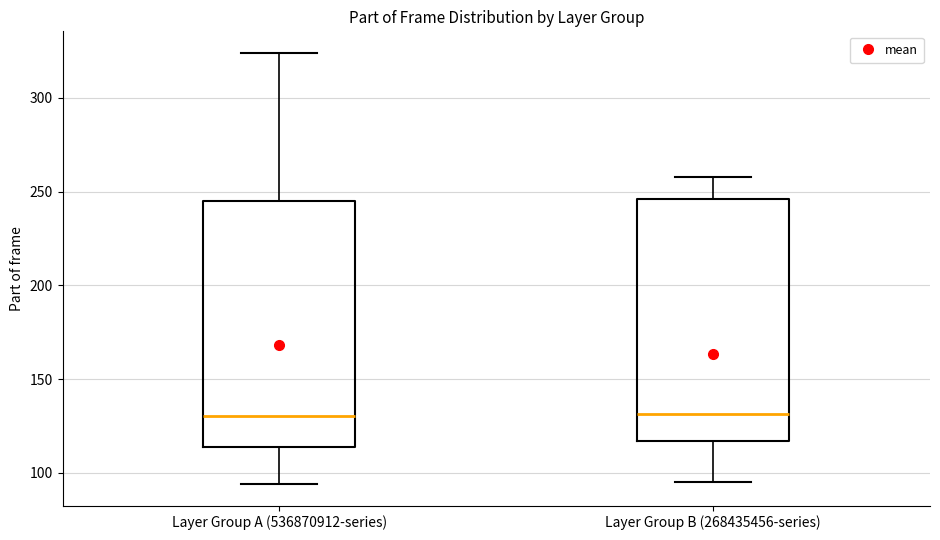

Reading left to right, read every box against the y-axis: the position of its median line, the range the box covers, and the ends of its whiskers. The values are not printed on the chart, so give them approximately, as read against the axis.

Layer Group A (536870912-series): median 130, box 115 to 245, whiskers 95 to 325
Layer Group B (268435456-series): median 130, box 115 to 245, whiskers 95 to 260